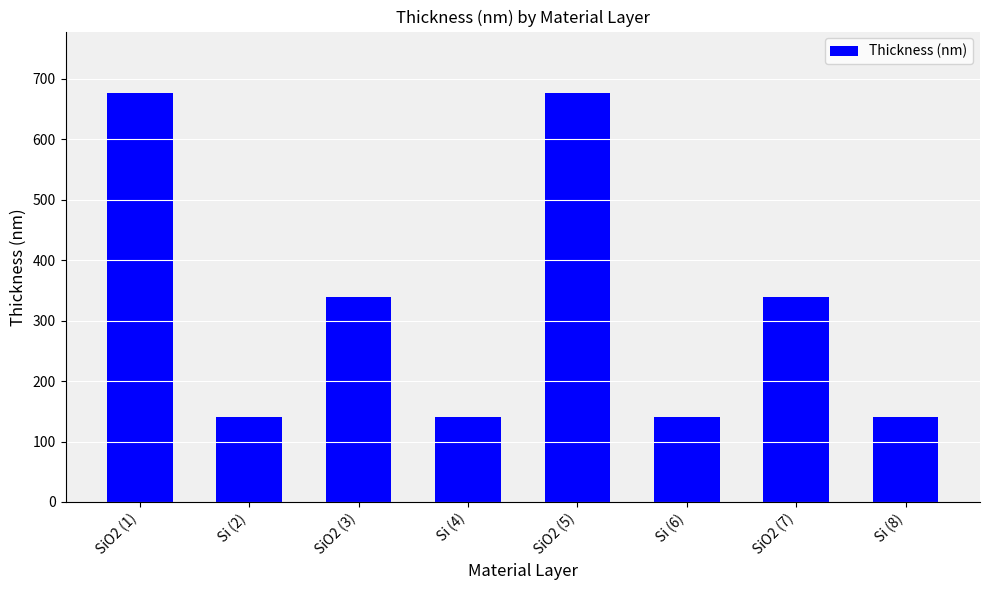

The value at SiO2 (7) is 338.3. True or false?

True